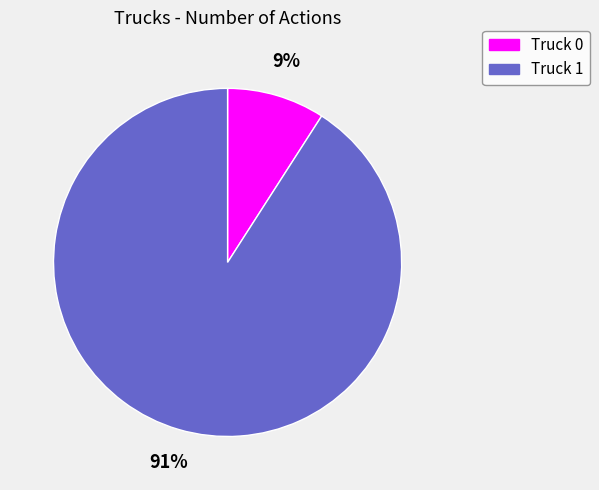

To the nearest percent, what is the average slice percentage?

50%